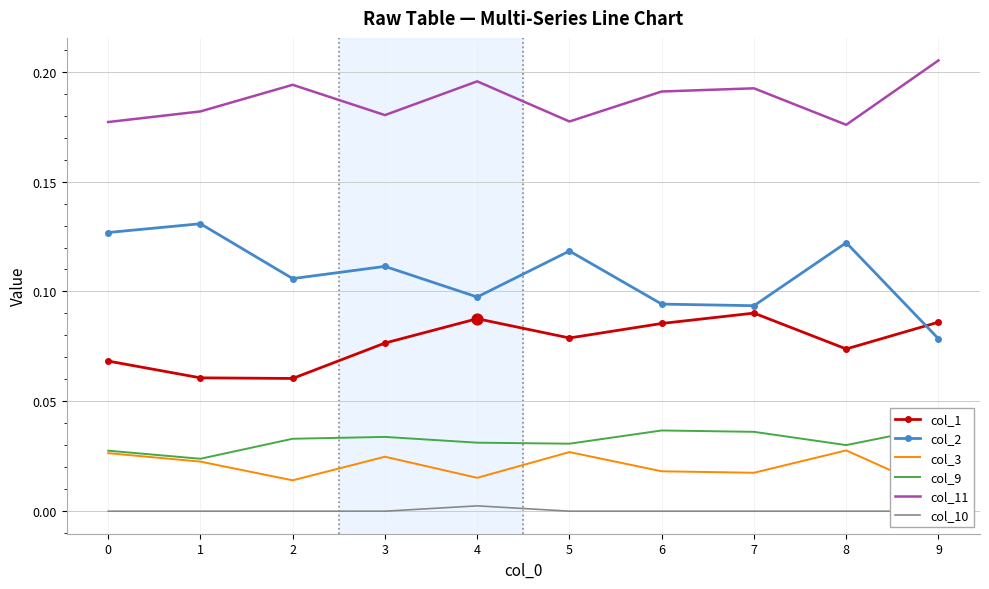

Which series has the largest total across all categories?

col_11